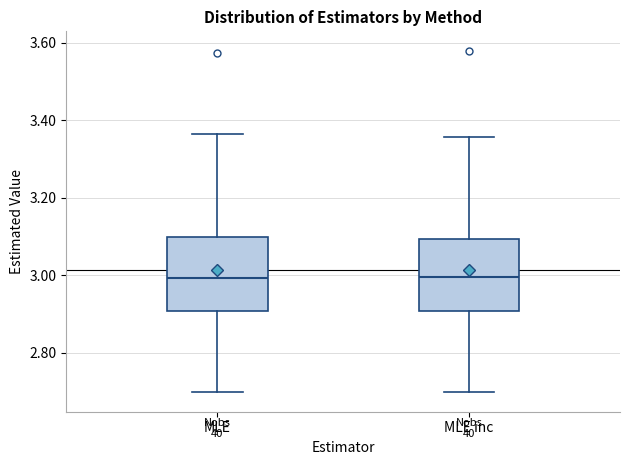

Where does the lower whisker of the box for MLE end on the y-axis? The values are not printed on the chart, so give them approximately, as read against the axis.

2.70